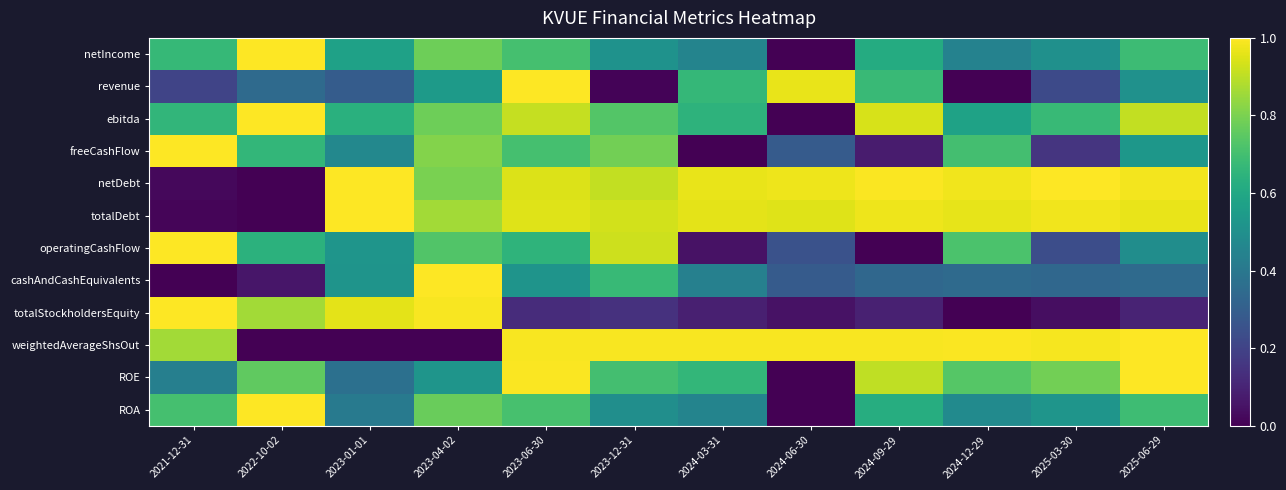

Which series has the widest spread of values?

netIncome